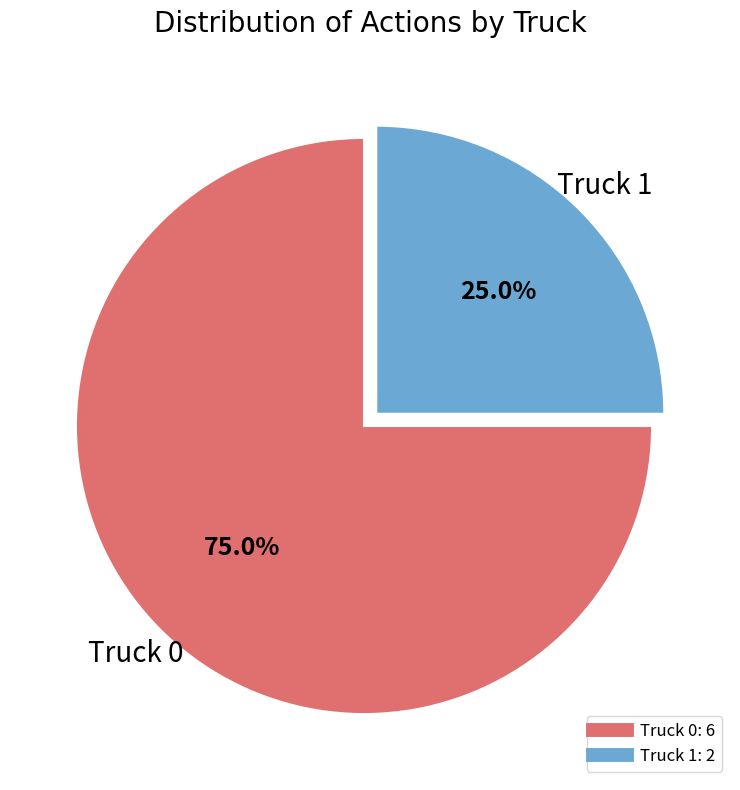

Is it true that Truck 1 is 25% of the pie?

True